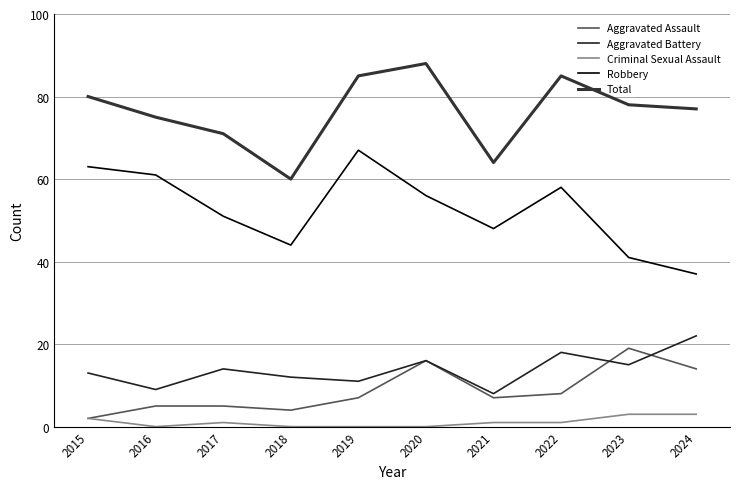

What are all the series names shown in the legend?

Aggravated Assault, Aggravated Battery, Criminal Sexual Assault, Robbery, Total